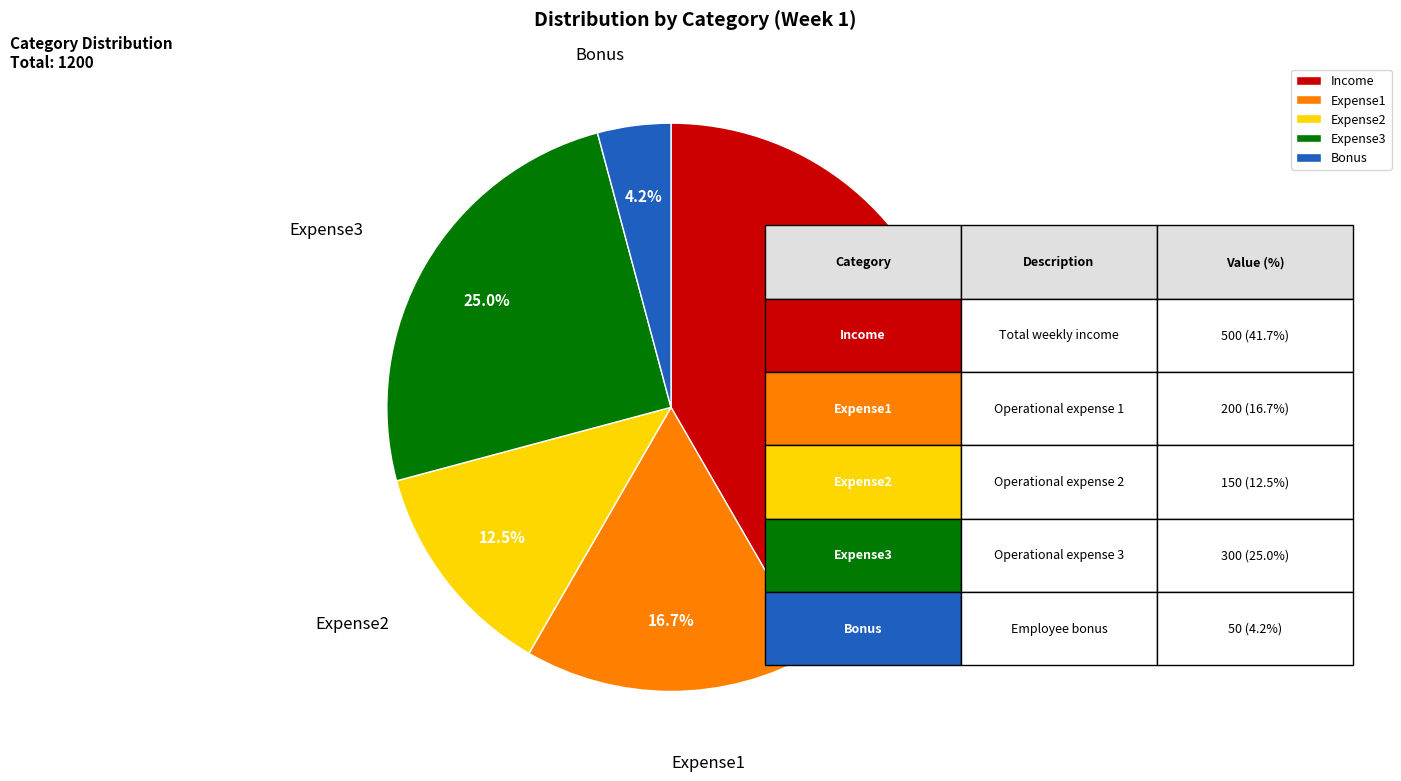

Between Expense1 and Income, which is larger?

Income